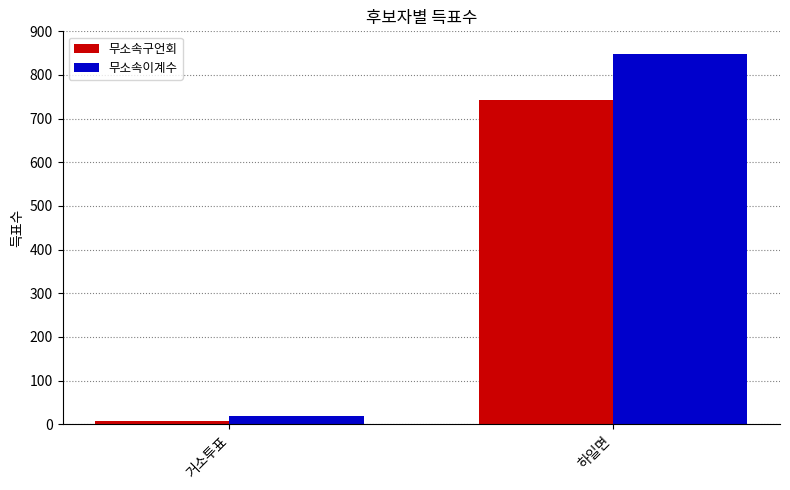

Reading left to right, list all the values displayed in this chart.

무소속구언회: 거소투표=7	하일면=743
무소속이계수: 거소투표=20	하일면=849